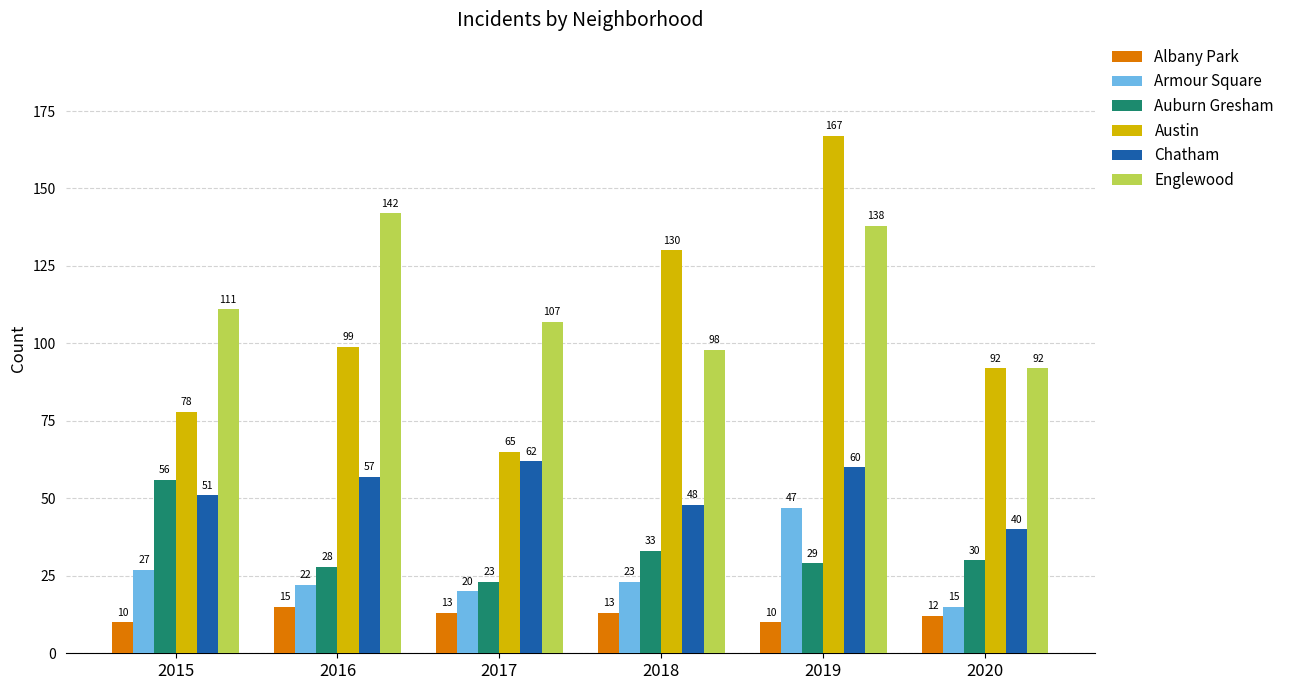

What is the approximate value of Chatham at 2018?

48